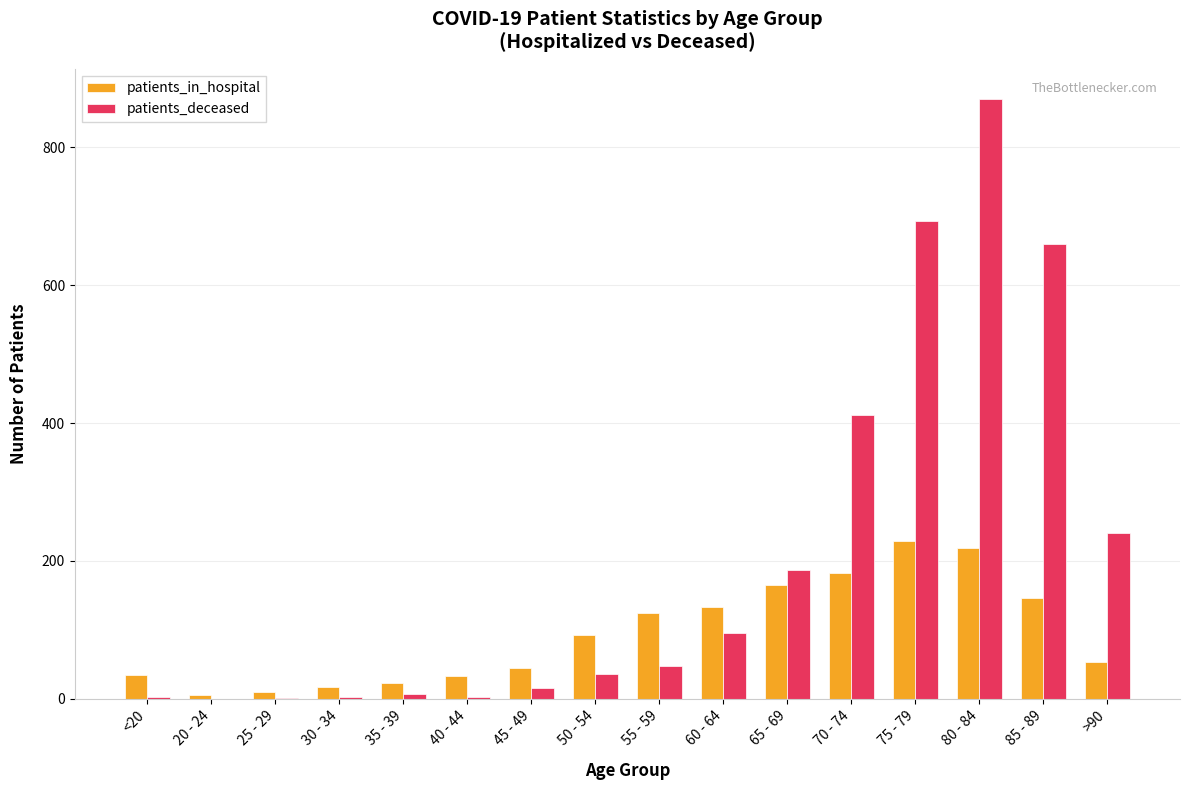

The patients_deceased series shows 266 at 65 - 69. True or false?

False